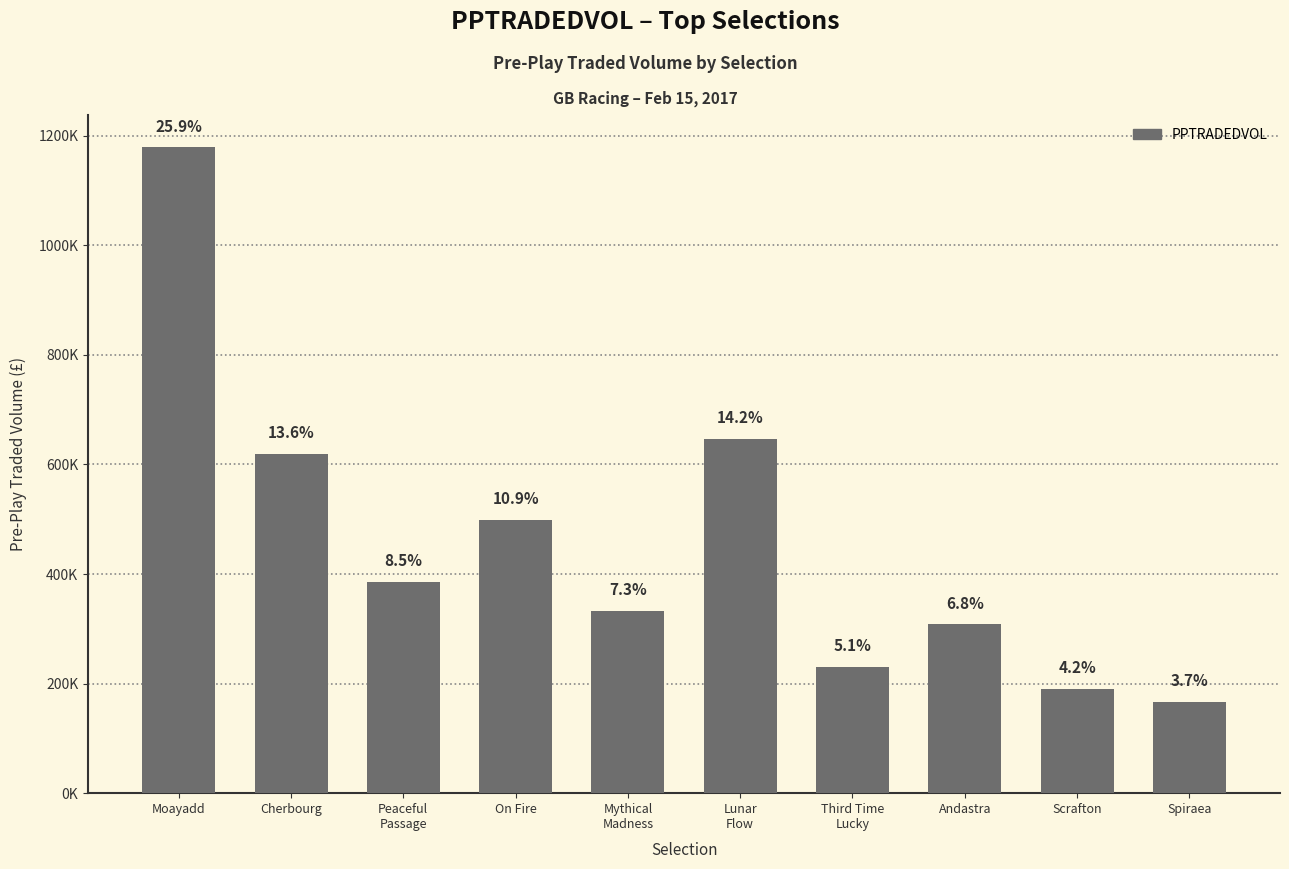

Which has a higher value, Moayadd or Andastra?

Moayadd